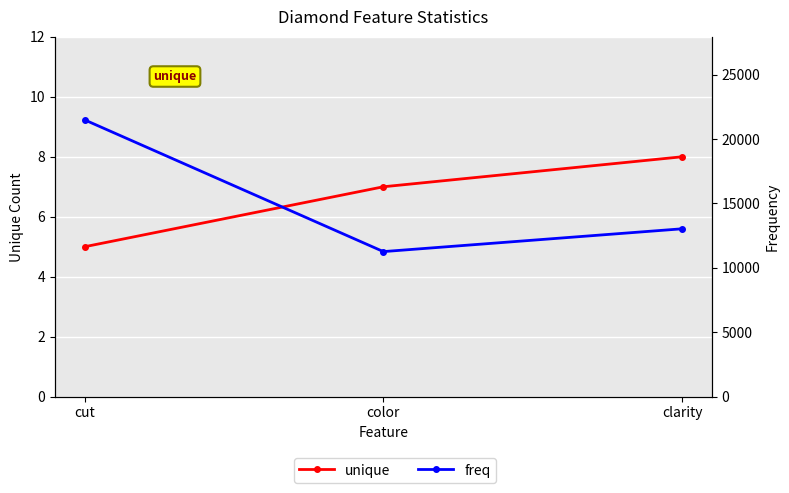

Which series has the largest total across all categories?

freq